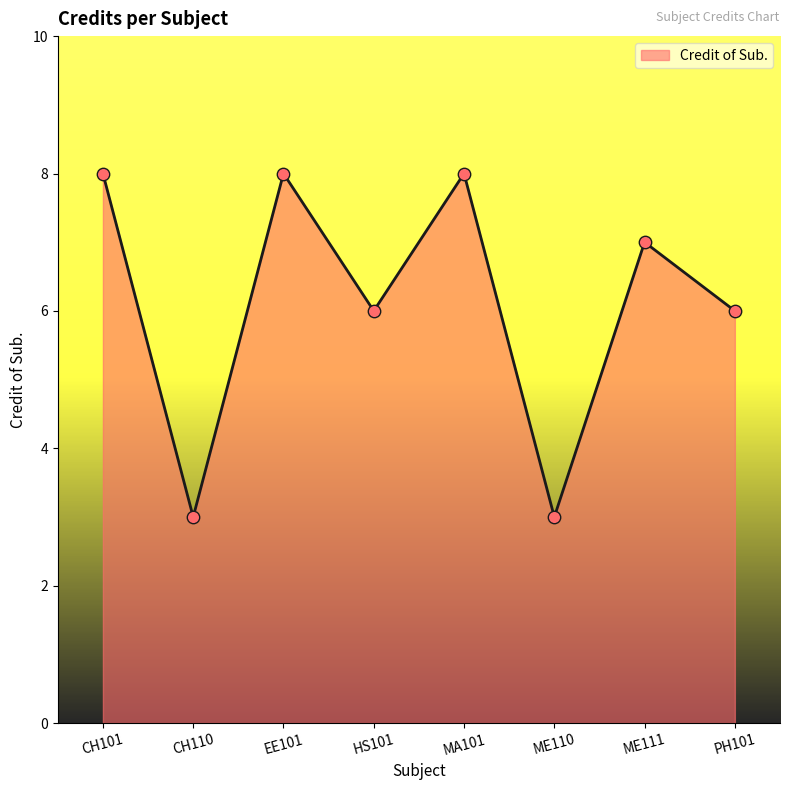

What is the change in value from ME110 to PH101?

+3